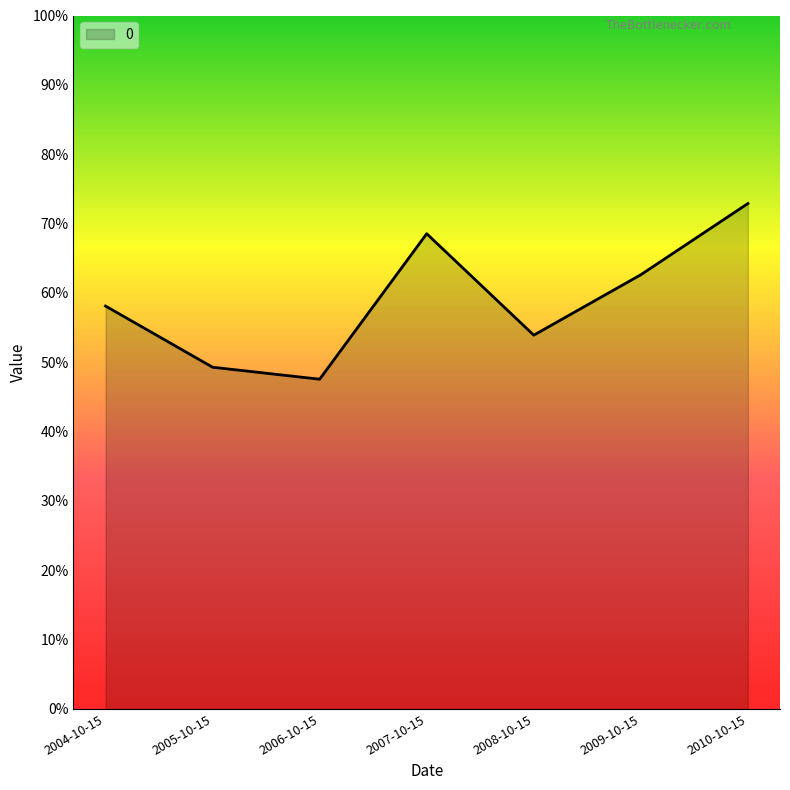

What is the change in value from 2006-10-15 to 2010-10-15?

+0.3